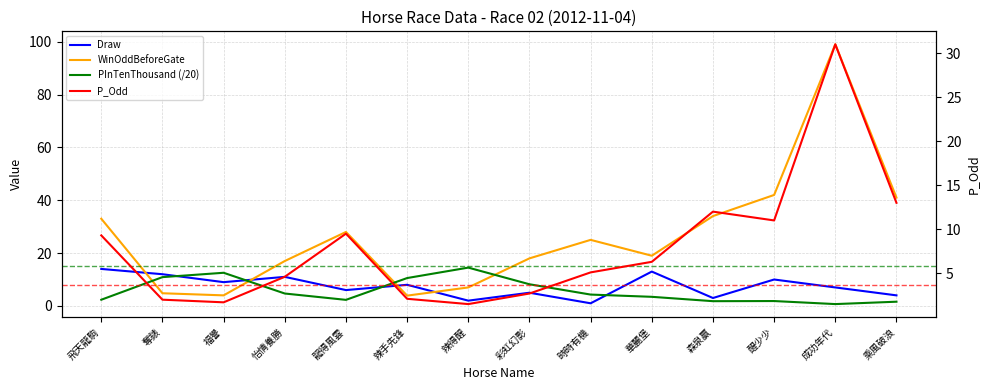

How many interior local valleys does the Draw series have?

5